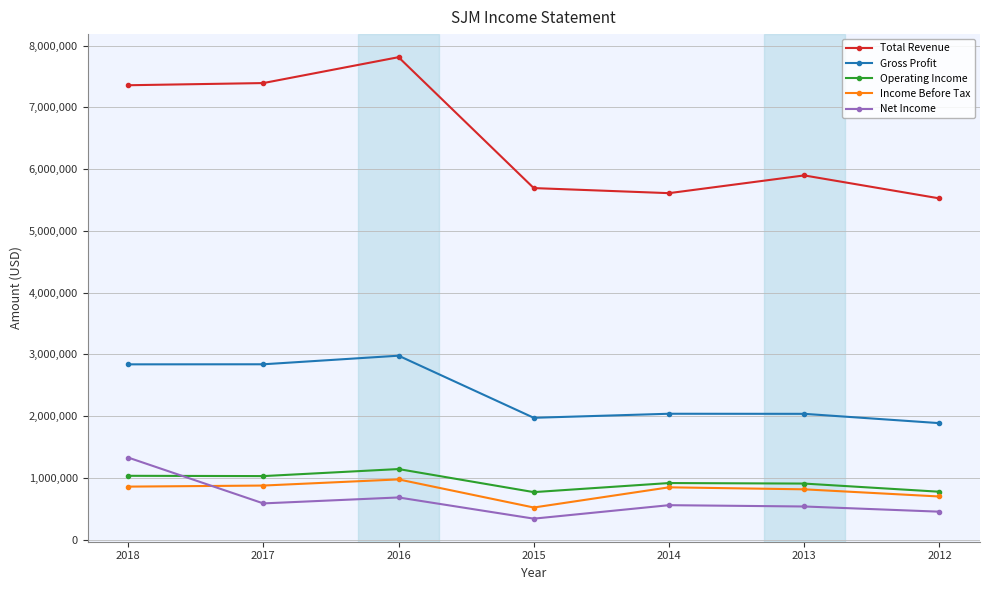

At how many categories does at least one series exceed 7551300?

1